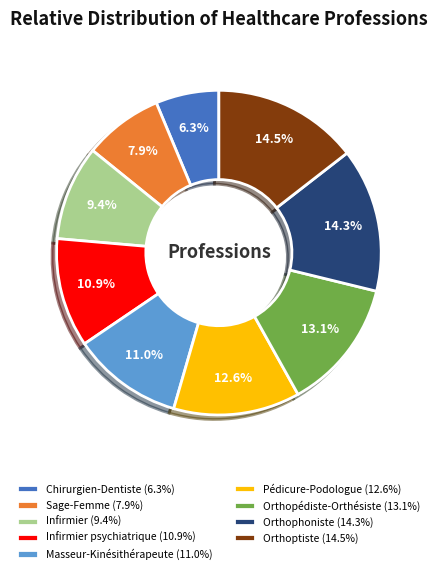

Approximately how many times larger is the value at Chirurgien-Dentiste (6.3%) compared to Orthophoniste (14.3%)?

0.4